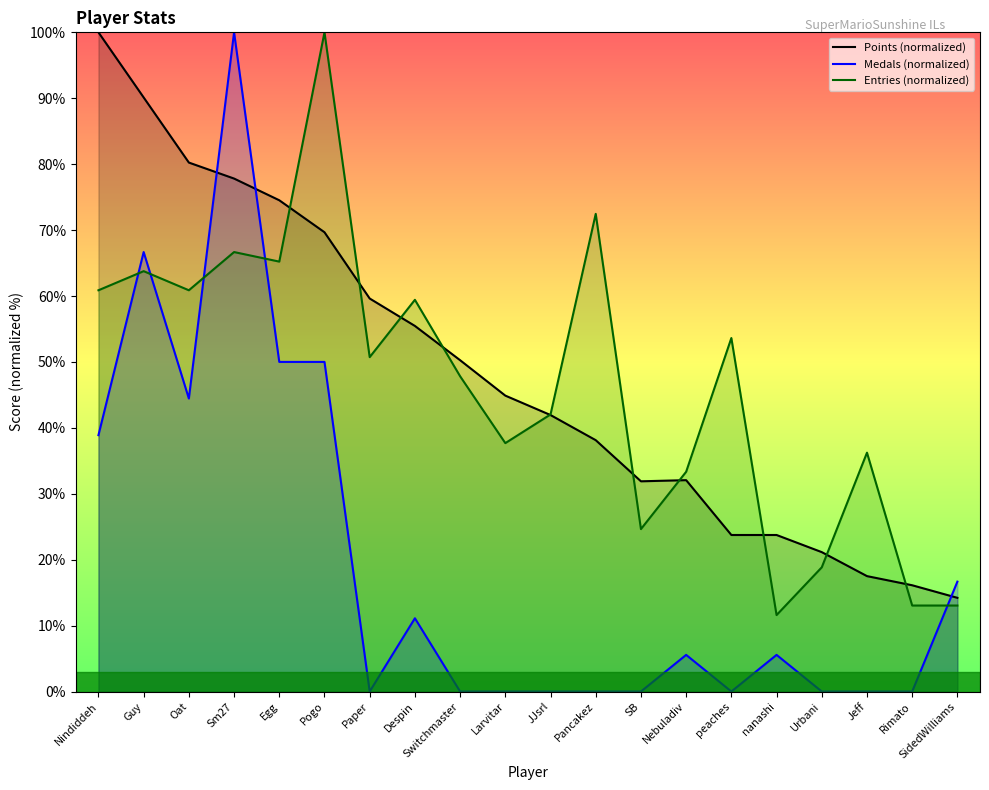

At which category is the sum across all series the highest?

Sm27